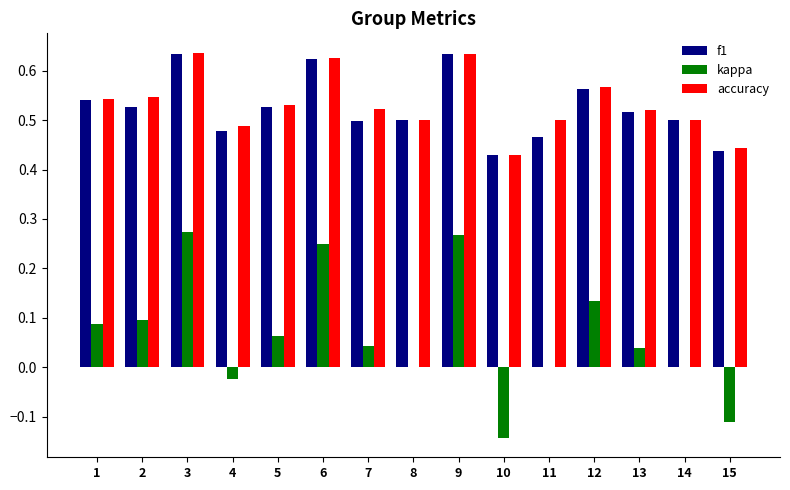

What is the sum of all accuracy values?

8.0